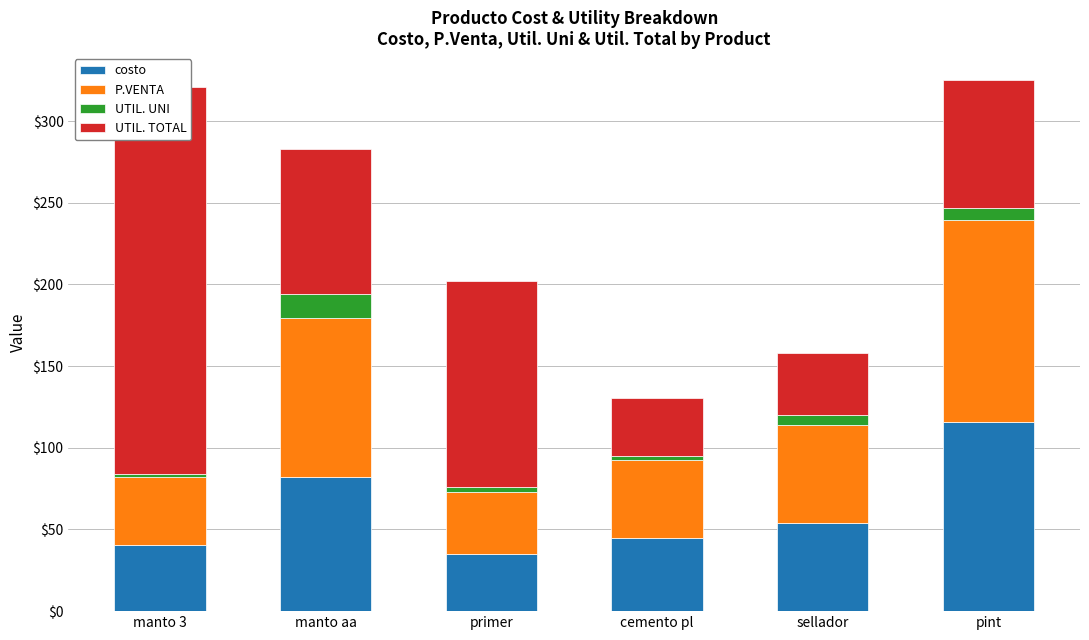

What value does the costo series have at cemento pl?

44.8